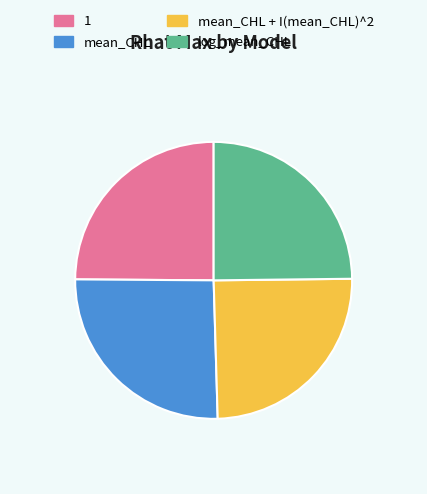

Which category has the biggest portion of the pie?

mean_CHL